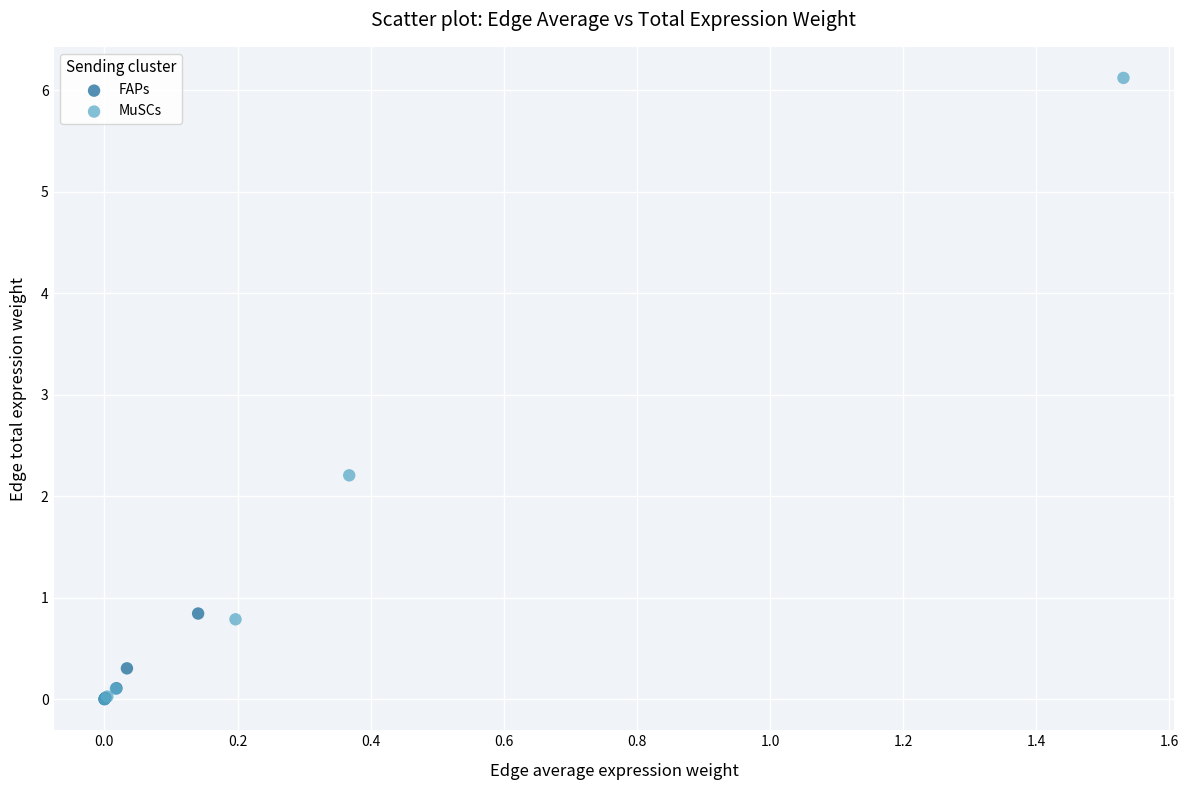

Which series has the largest Y range (max minus min)?

MuSCs